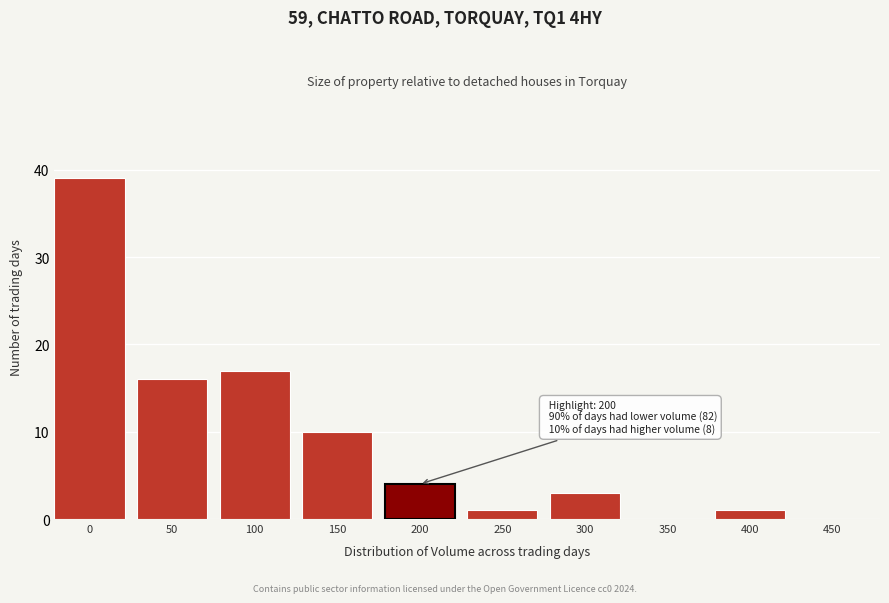

Reading right to left, list all the values displayed in this chart.

450=0	400=1	350=0	300=3	250=1	200=4	150=10	100=17	50=16	0=39